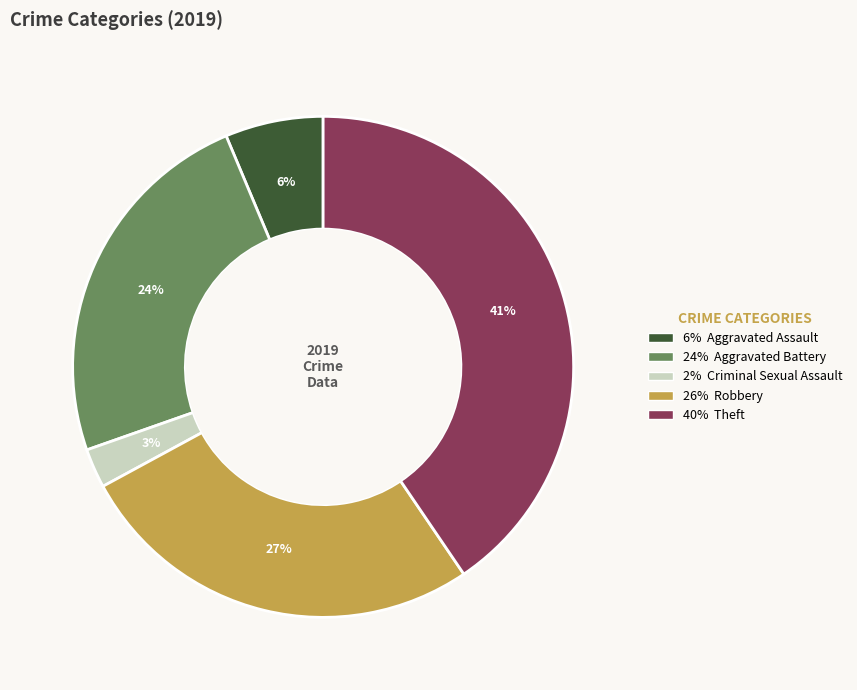

To the nearest percent, what is the difference between the largest and smallest slice percentages?

38%